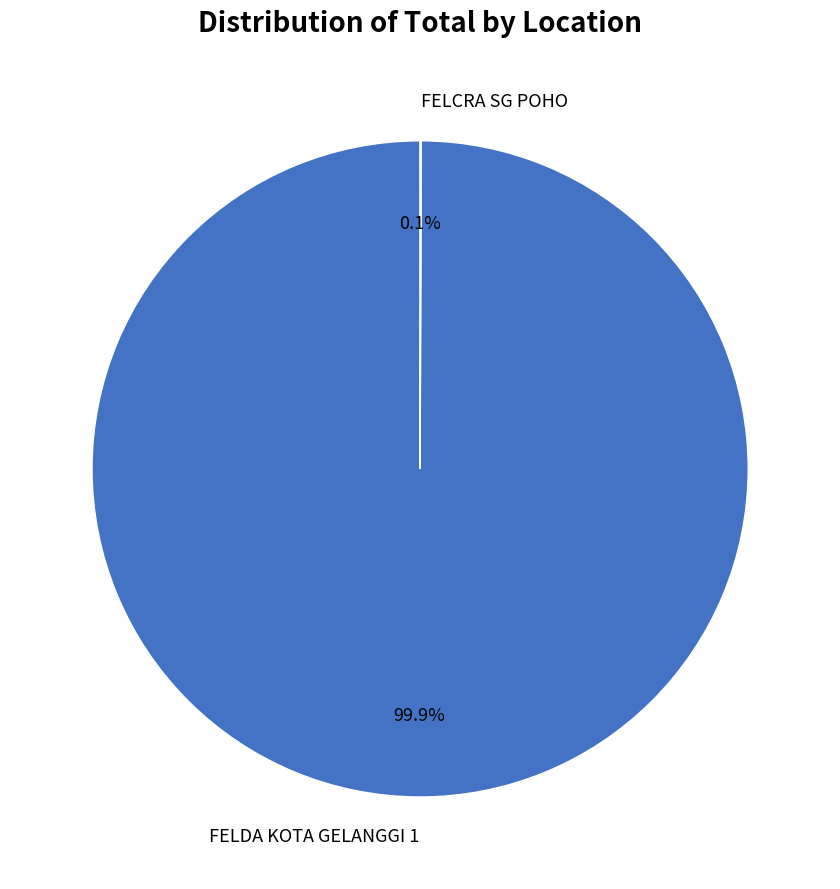

Does FELDA KOTA GELANGGI 1 account for over 50% of the chart?

Yes